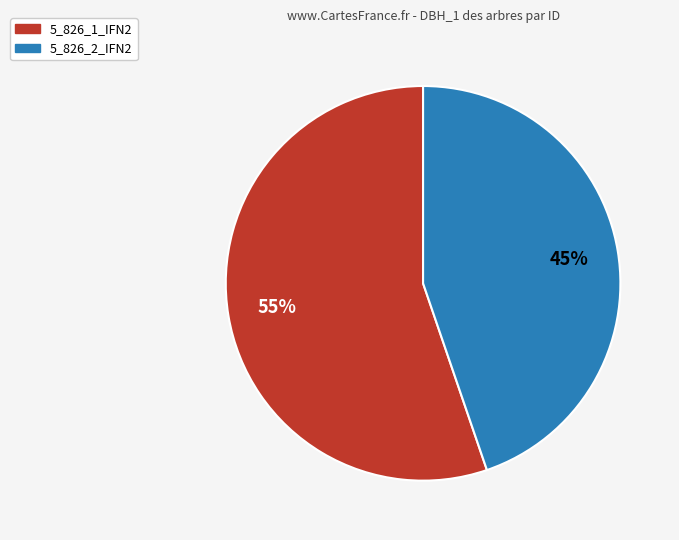

The 5_826_1_IFN2 slice represents 55% of the pie. True or false?

True